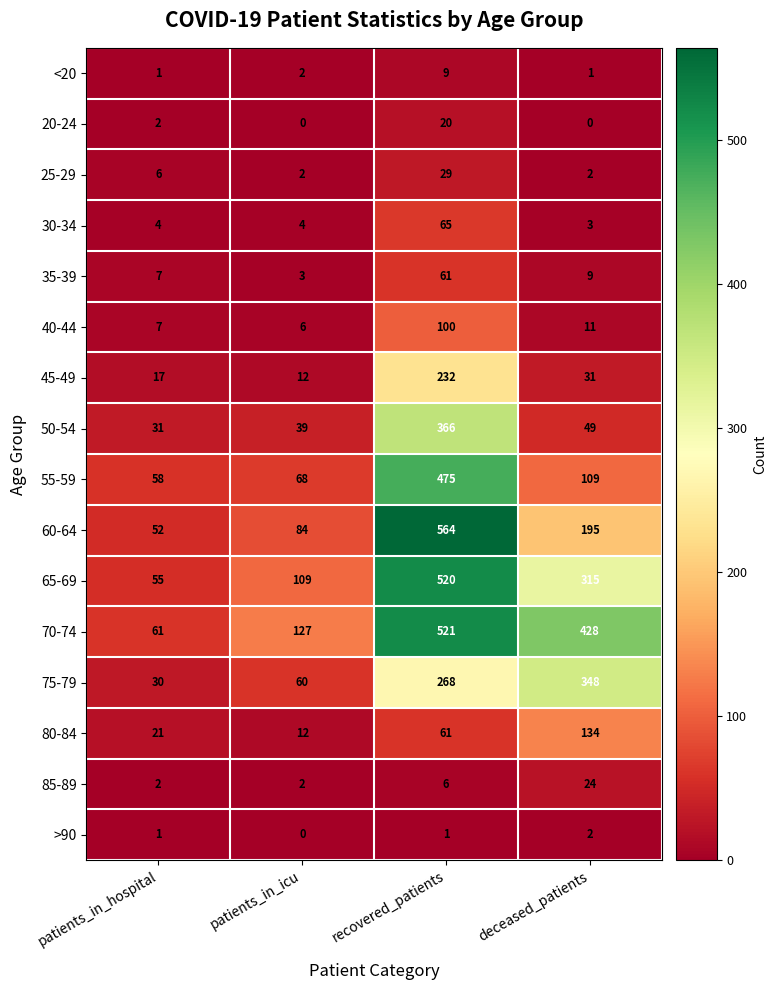

How many categories are shown in the chart?

4